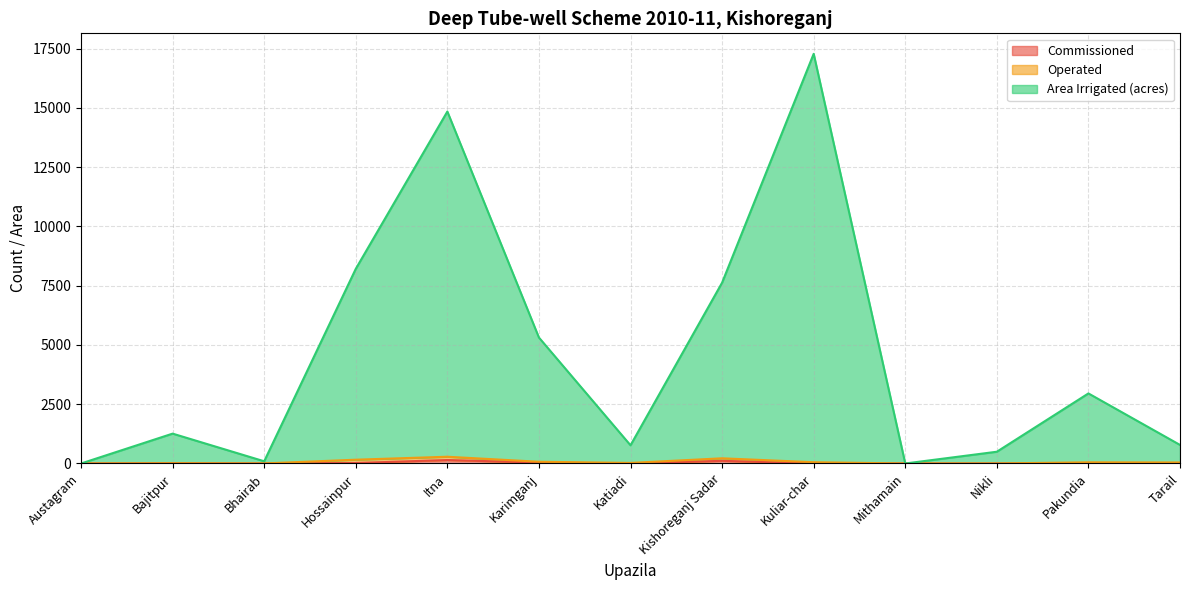

Does the chart have visible grid lines?

Yes